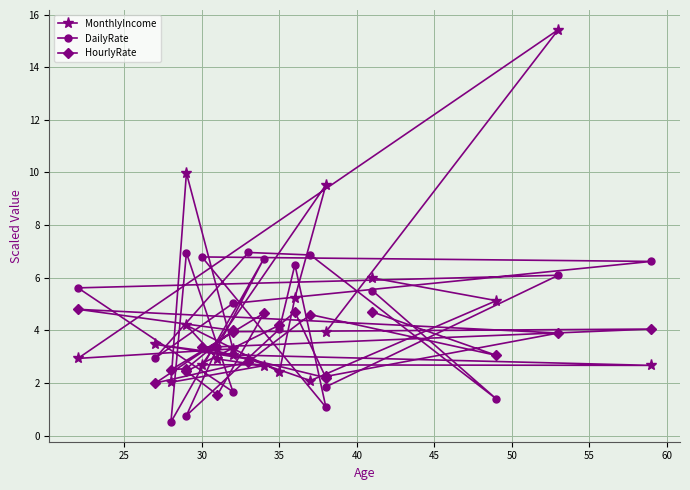

How many series are shown in this chart?

3